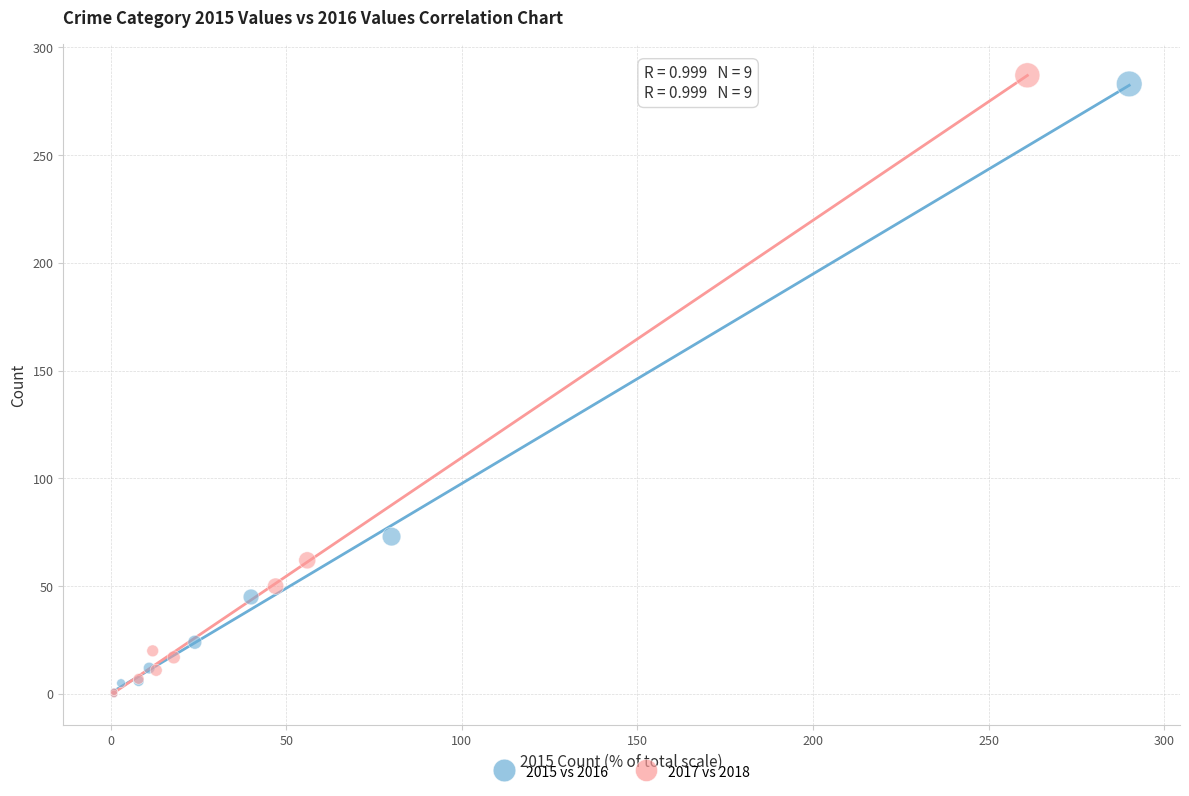

Which series has the largest Y range (max minus min)?

2017 vs 2018